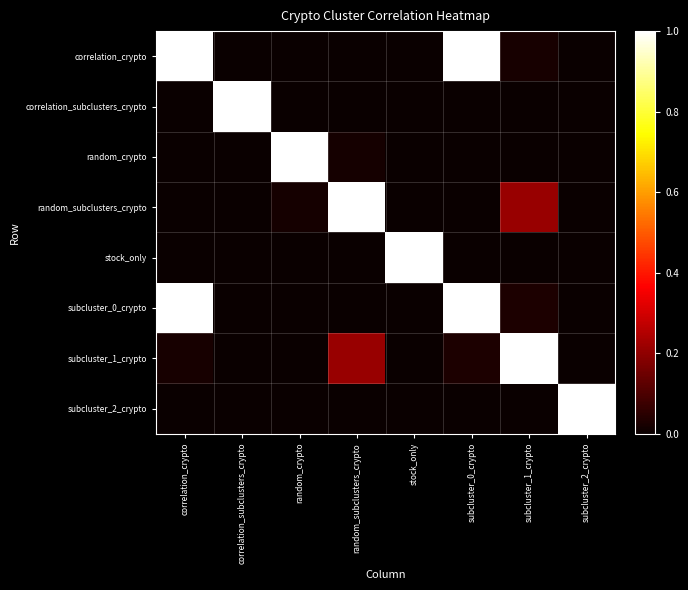

Reading left to right, transcribe all the data shown in this chart.

correlation_crypto: correlation_crypto=1.0	correlation_subclusters_crypto=0.0	random_crypto=0.0	random_subclusters_crypto=0.0	stock_only=0.0	subcluster_0_crypto=1.0	subcluster_1_crypto=0.0	subcluster_2_crypto=0.0
correlation_subclusters_crypto: correlation_crypto=0.0	correlation_subclusters_crypto=1.0	random_crypto=0.0	random_subclusters_crypto=0.0	stock_only=0.0	subcluster_0_crypto=0.0	subcluster_1_crypto=0.0	subcluster_2_crypto=0.0
random_crypto: correlation_crypto=0.0	correlation_subclusters_crypto=0.0	random_crypto=1.0	random_subclusters_crypto=0.0	stock_only=0.0	subcluster_0_crypto=0.0	subcluster_1_crypto=0.0	subcluster_2_crypto=0.0
random_subclusters_crypto: correlation_crypto=0.0	correlation_subclusters_crypto=0.0	random_crypto=0.0	random_subclusters_crypto=1.0	stock_only=0.0	subcluster_0_crypto=0.0	subcluster_1_crypto=0.2	subcluster_2_crypto=0.0
stock_only: correlation_crypto=0.0	correlation_subclusters_crypto=0.0	random_crypto=0.0	random_subclusters_crypto=0.0	stock_only=1.0	subcluster_0_crypto=0.0	subcluster_1_crypto=0.0	subcluster_2_crypto=0.0
subcluster_0_crypto: correlation_crypto=1.0	correlation_subclusters_crypto=0.0	random_crypto=0.0	random_subclusters_crypto=0.0	stock_only=0.0	subcluster_0_crypto=1.0	subcluster_1_crypto=0.0	subcluster_2_crypto=0.0
subcluster_1_crypto: correlation_crypto=0.0	correlation_subclusters_crypto=0.0	random_crypto=0.0	random_subclusters_crypto=0.2	stock_only=0.0	subcluster_0_crypto=0.0	subcluster_1_crypto=1.0	subcluster_2_crypto=0.0
subcluster_2_crypto: correlation_crypto=0.0	correlation_subclusters_crypto=0.0	random_crypto=0.0	random_subclusters_crypto=0.0	stock_only=0.0	subcluster_0_crypto=0.0	subcluster_1_crypto=0.0	subcluster_2_crypto=1.0